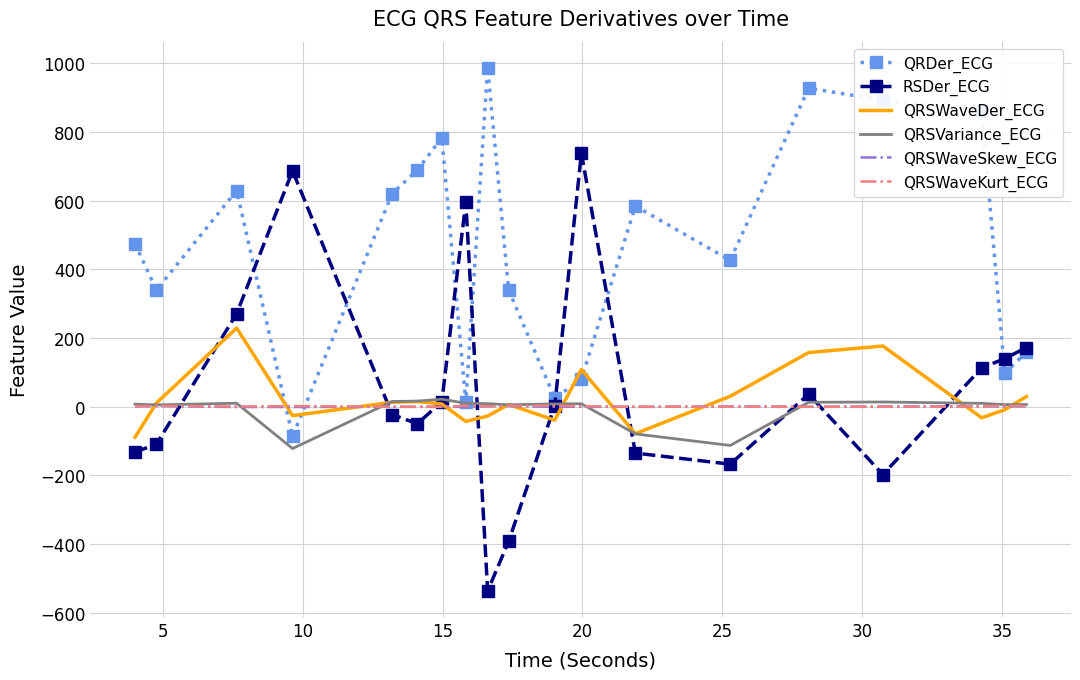

What is the maximum value shown in the chart?

986.7